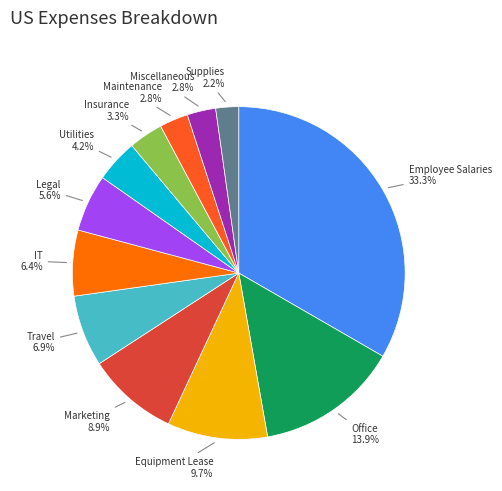

What percentage is the Equipment Lease slice, to the nearest percent?

10%